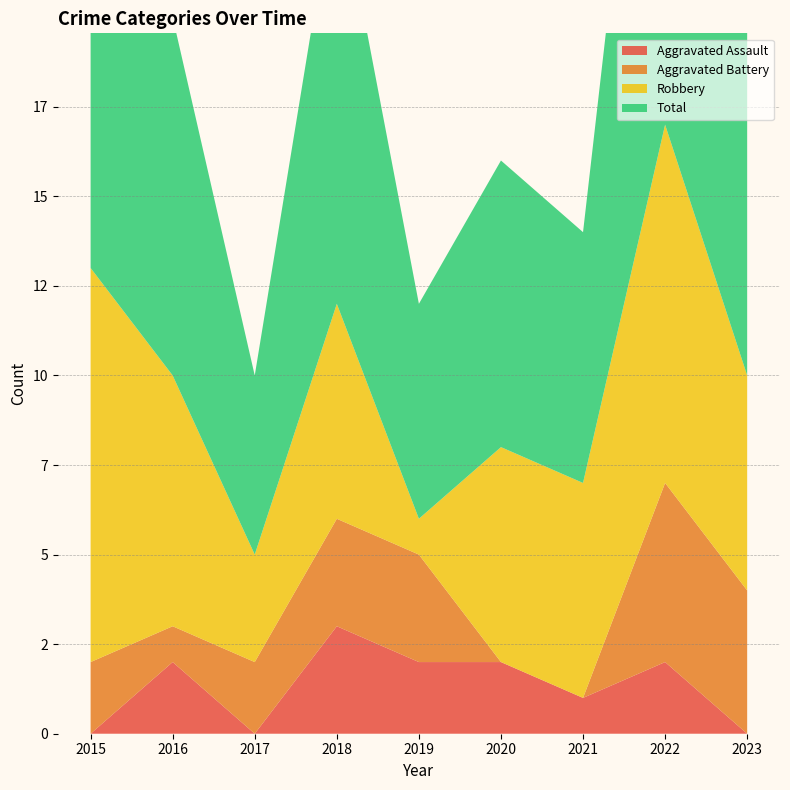

Reading right to left, what are all the values shown in this chart?

Aggravated Assault: 2023=0	2022=2	2021=1	2020=2	2019=2	2018=3	2017=0	2016=2	2015=0
Aggravated Battery: 2023=4	2022=5	2021=0	2020=0	2019=3	2018=3	2017=2	2016=1	2015=2
Robbery: 2023=6	2022=10	2021=6	2020=6	2019=1	2018=6	2017=3	2016=7	2015=11
Total: 2023=11	2022=17	2021=7	2020=8	2019=6	2018=12	2017=5	2016=10	2015=13